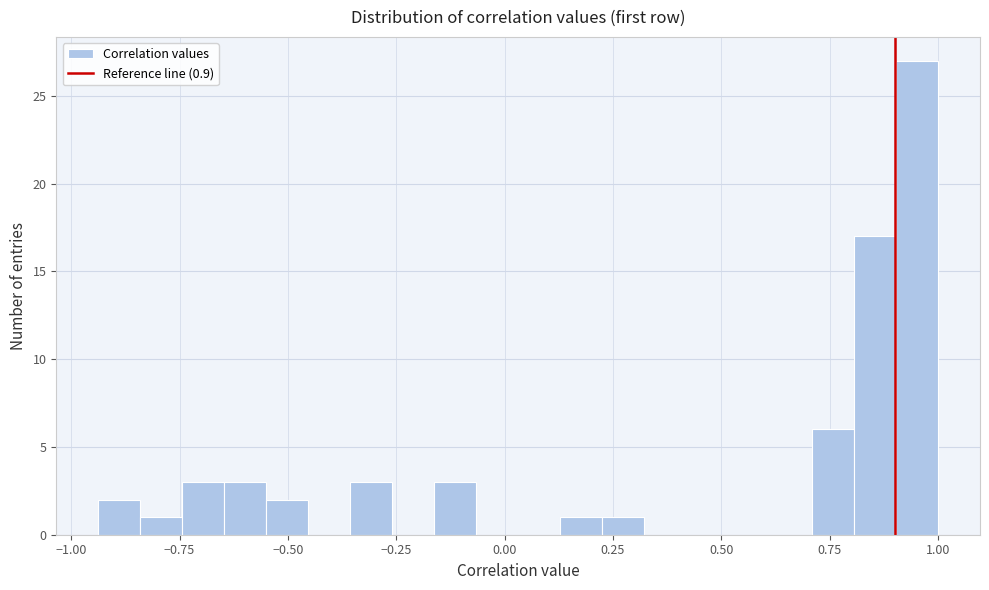

Read against the x-axis, roughly where is the centre of the tallest bar?

0.95